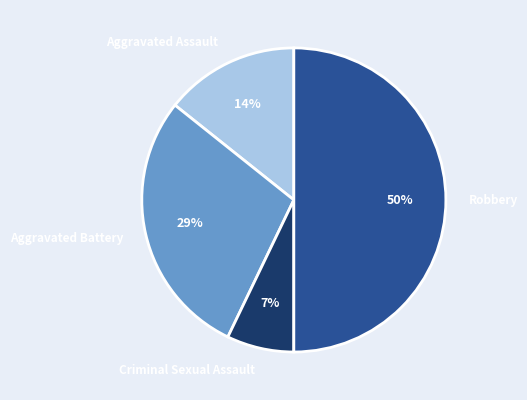

True or false: Robbery accounts for 59% of the total.

False